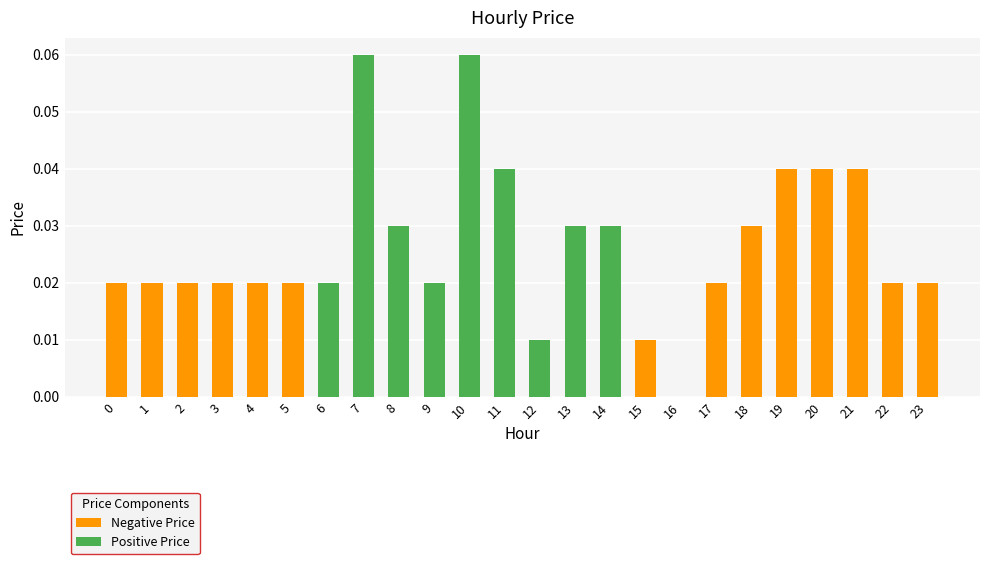

Does the chart contain stacked bars?

Yes